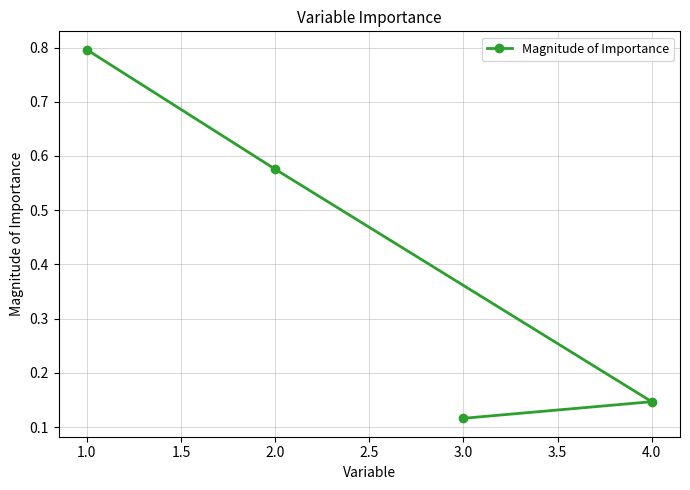

Reading left to right, transcribe all the data shown in this chart.

0.8	0.6	0.1	0.1